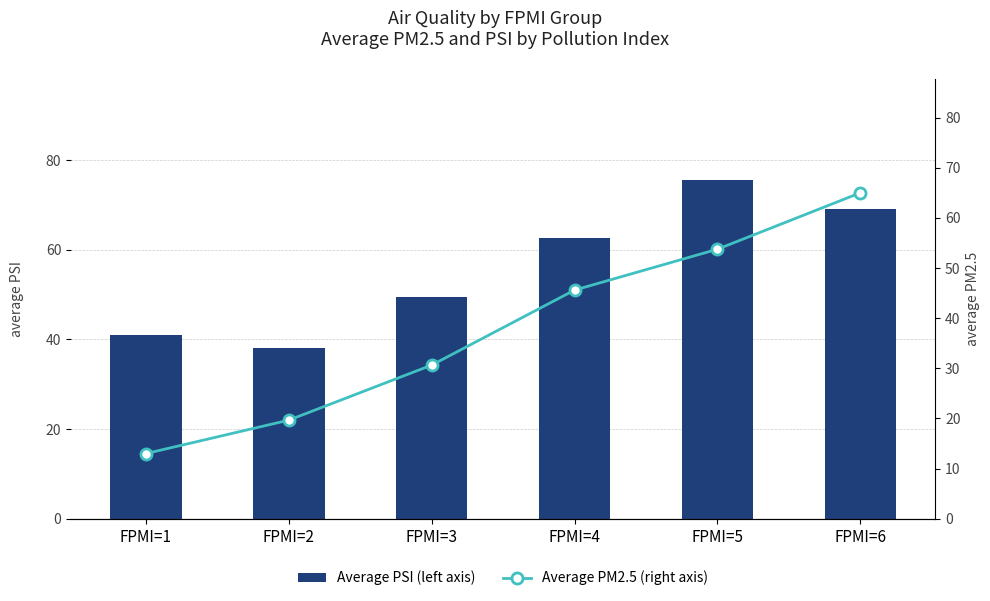

At which label does Average PM2.5 (right axis) first exceed 45?

FPMI=4